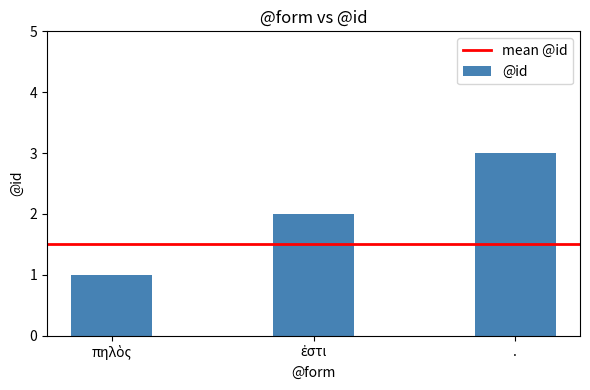

What is the label of the 3rd bar from the left?

.